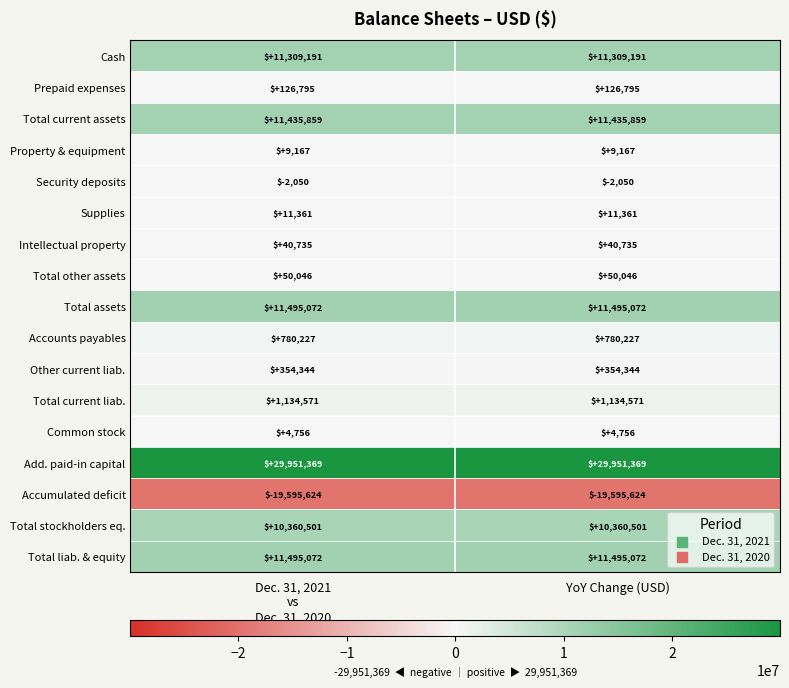

What is the spread (max minus min) of values at Dec. 31, 2021
vs
Dec. 31, 2020?

49546993